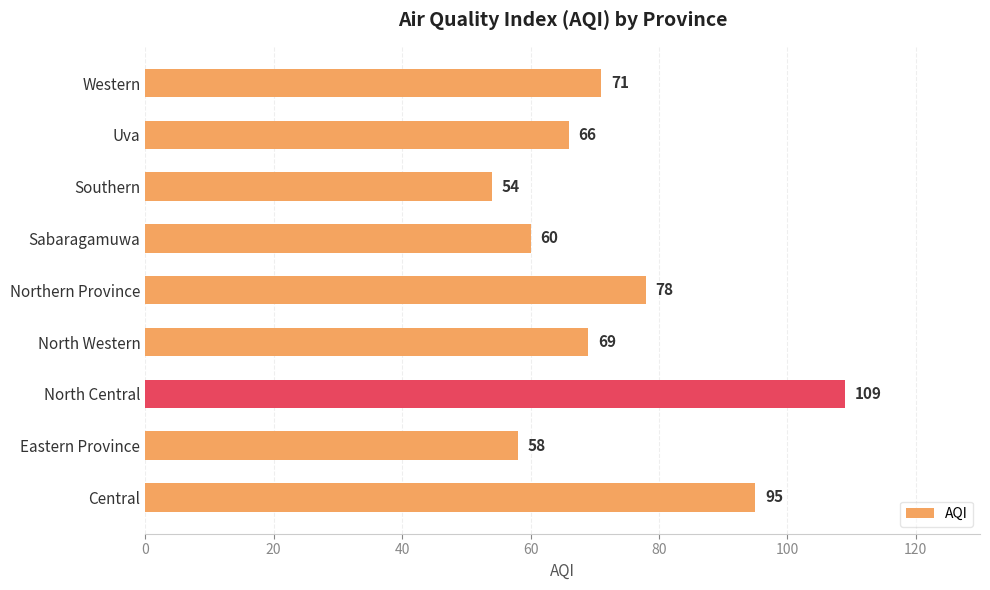

Is it true that the value at Central is 95?

True